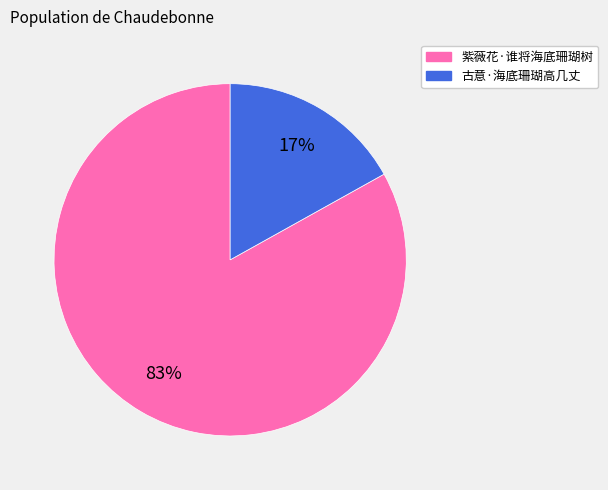

To the nearest percent, what percentage of the pie is 古意·海底珊瑚高几丈?

17%